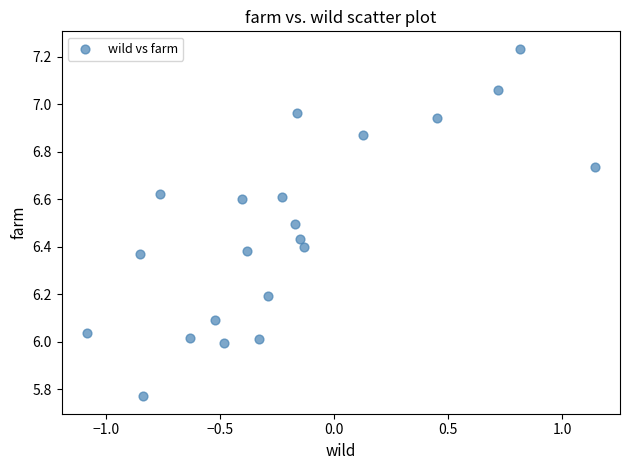

What is the range of Y values (max minus min)?

1.5